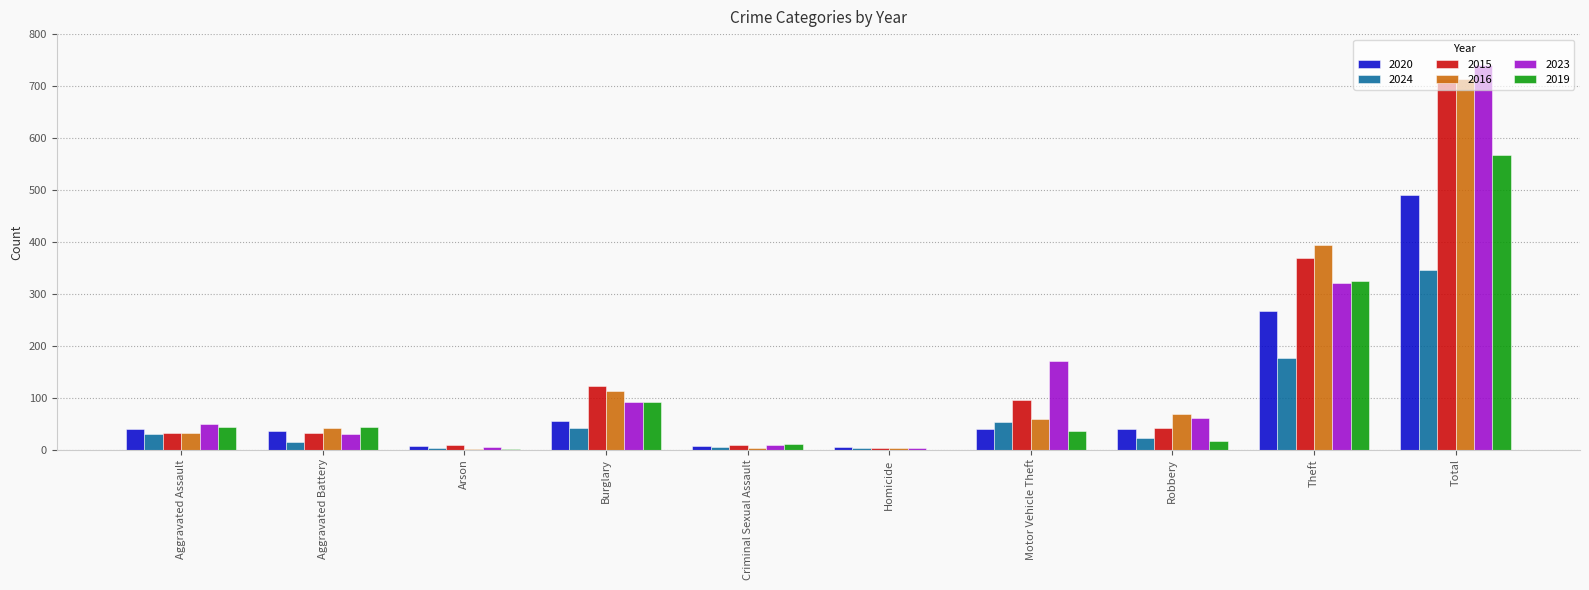

At which category is the sum across all series the highest?

Total